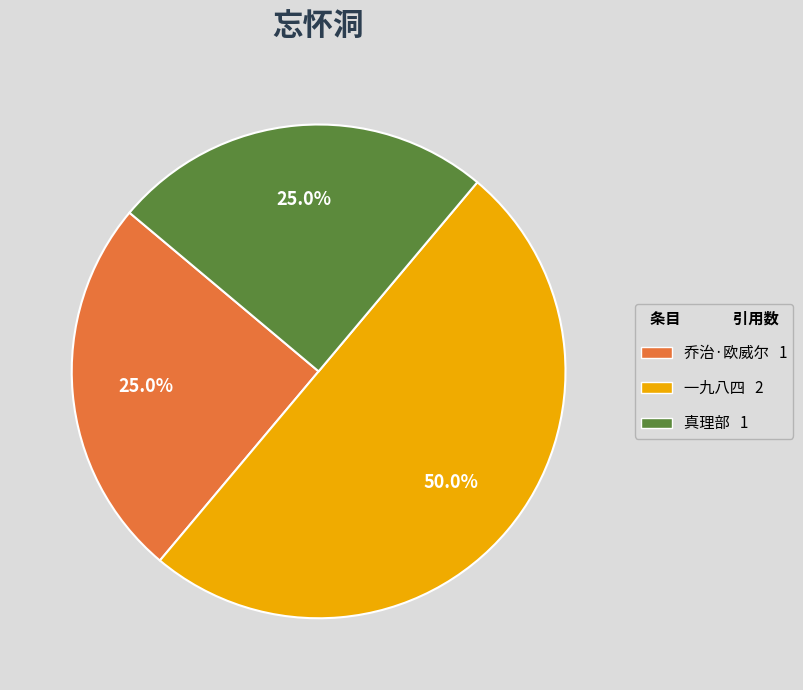

Which category has the biggest portion of the pie?

一九八四